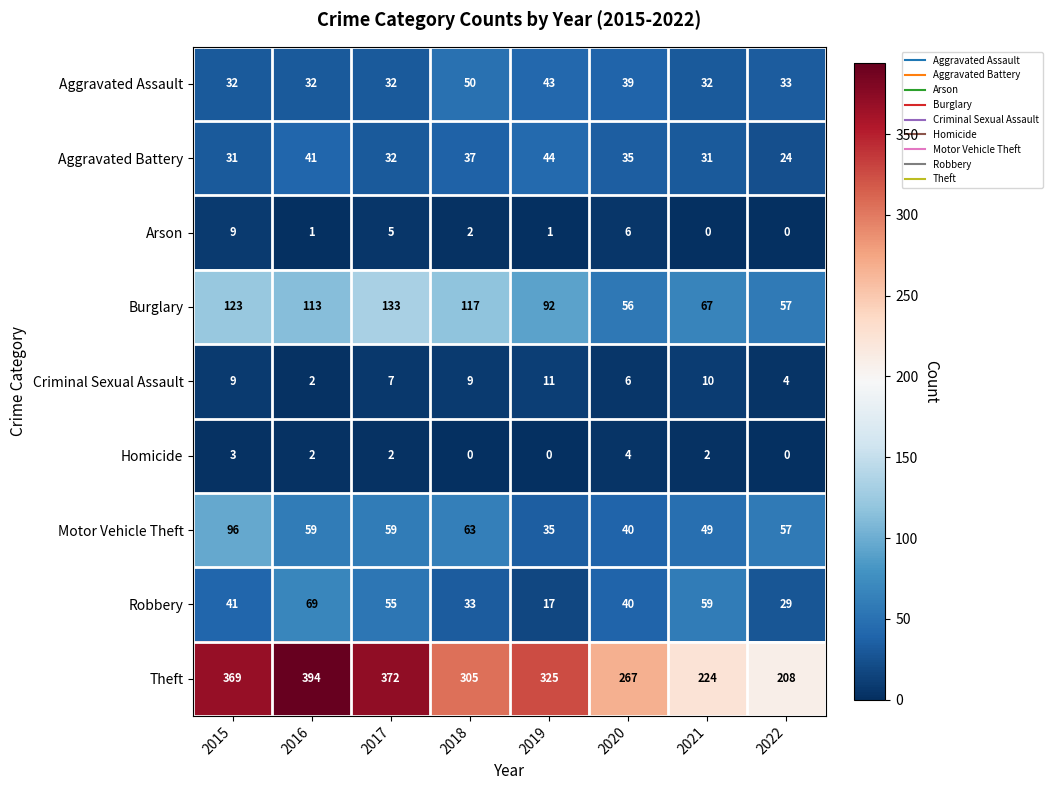

Is it true that Homicide equals 4 at 2020?

True